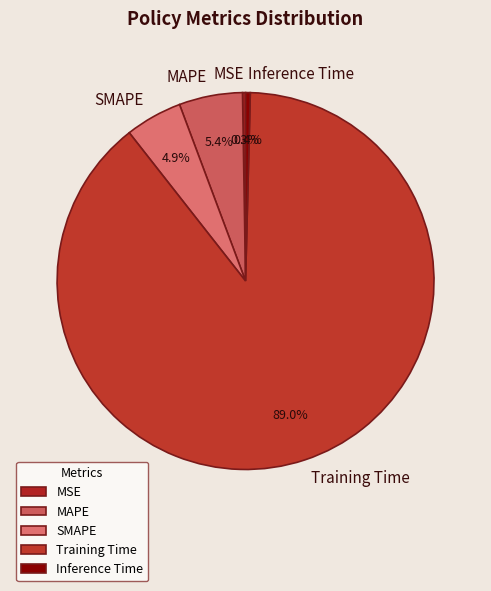

Which category has the biggest portion of the pie?

Training Time